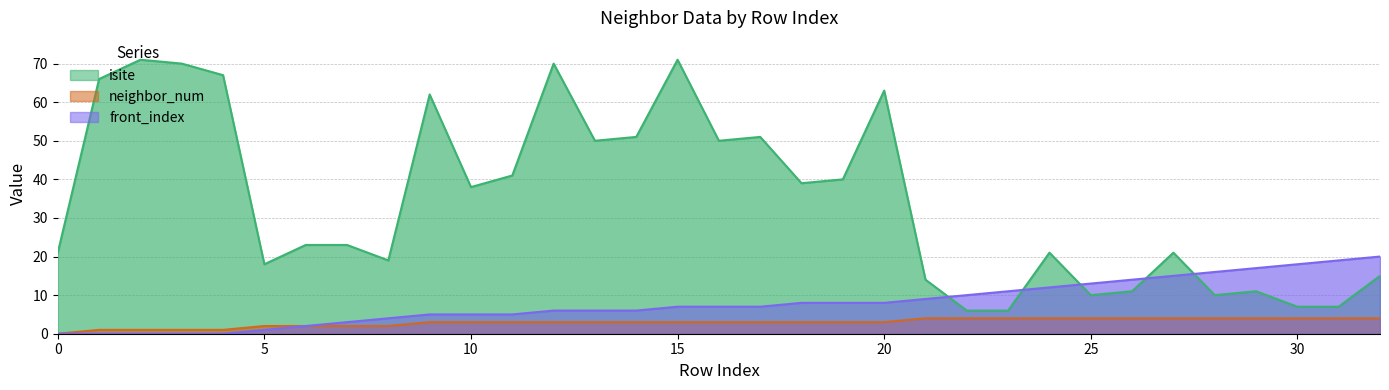

At how many categories does at least one series exceed 34?

16